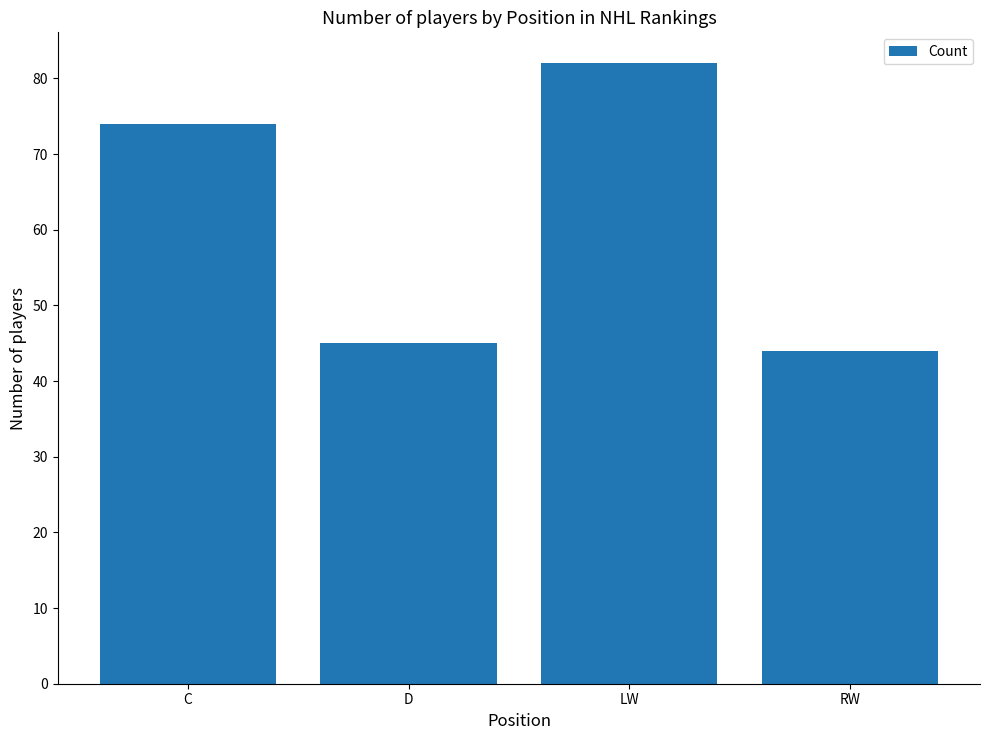

List the labels in order of value, smallest first.

RW, D, C, LW